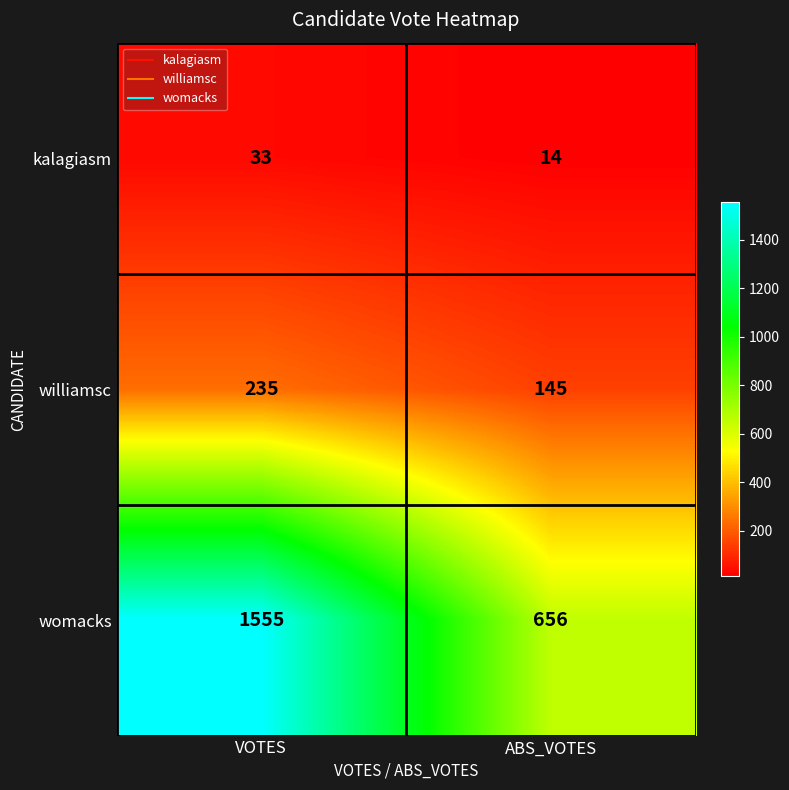

Which series has the largest total across all categories?

womacks